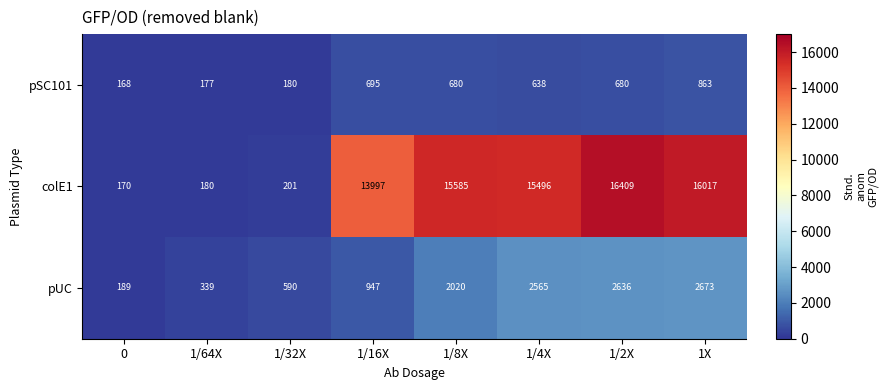

Reading left to right, what are all the values shown in this chart?

pSC101: 168	177	180	695	680	638	680	863
colE1: 170	180	201	13997	15585	15496	16409	16017
pUC: 189	339	590	947	2020	2565	2636	2673